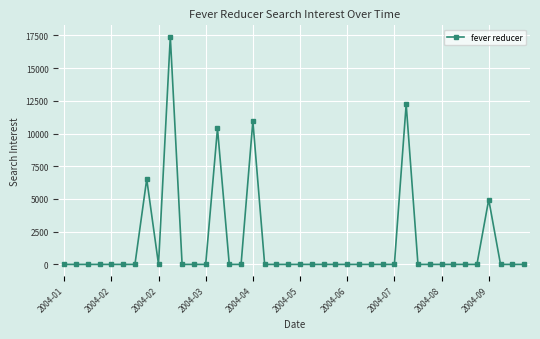

True or false: the data has more than 2 interior local peaks.

True